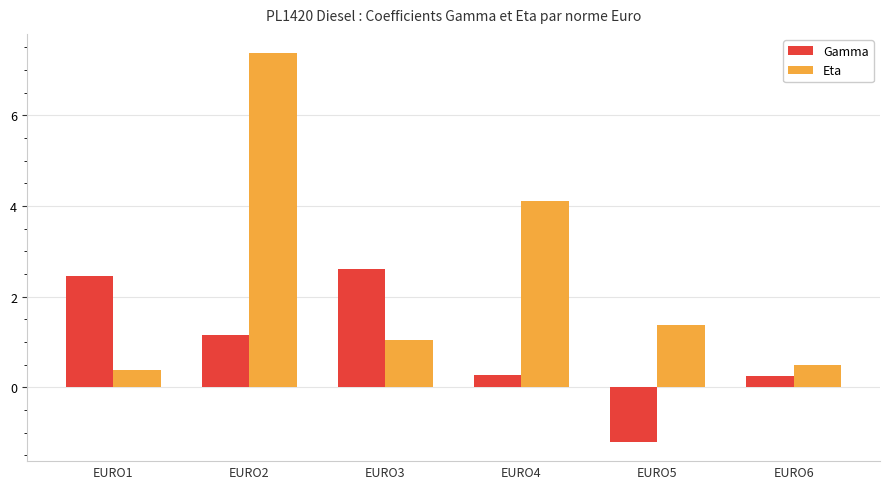

Rank the series by their average value, from highest to lowest.

Eta, Gamma